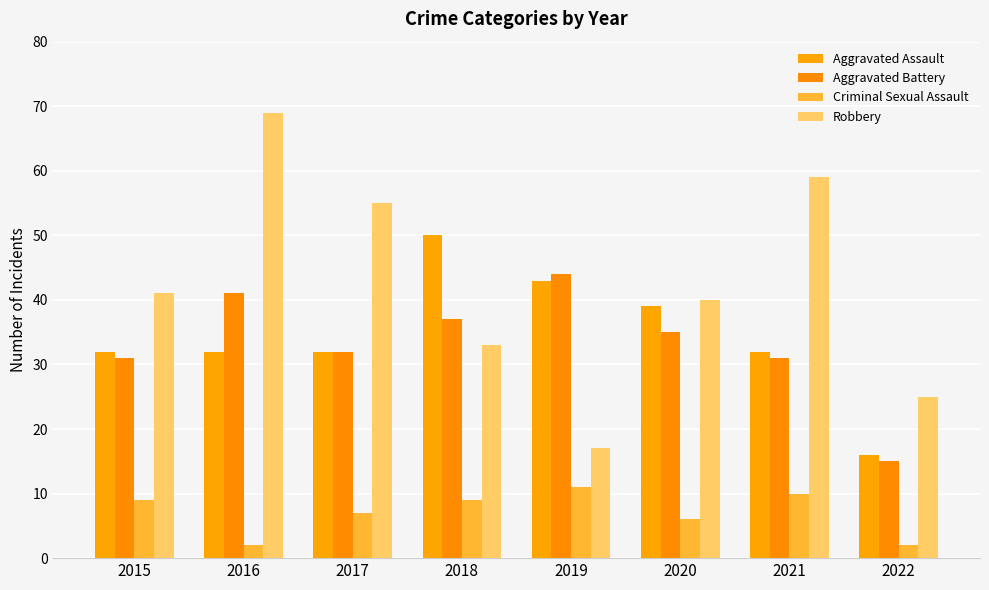

What is the difference between the Criminal Sexual Assault values at 2021 and 2022?

8